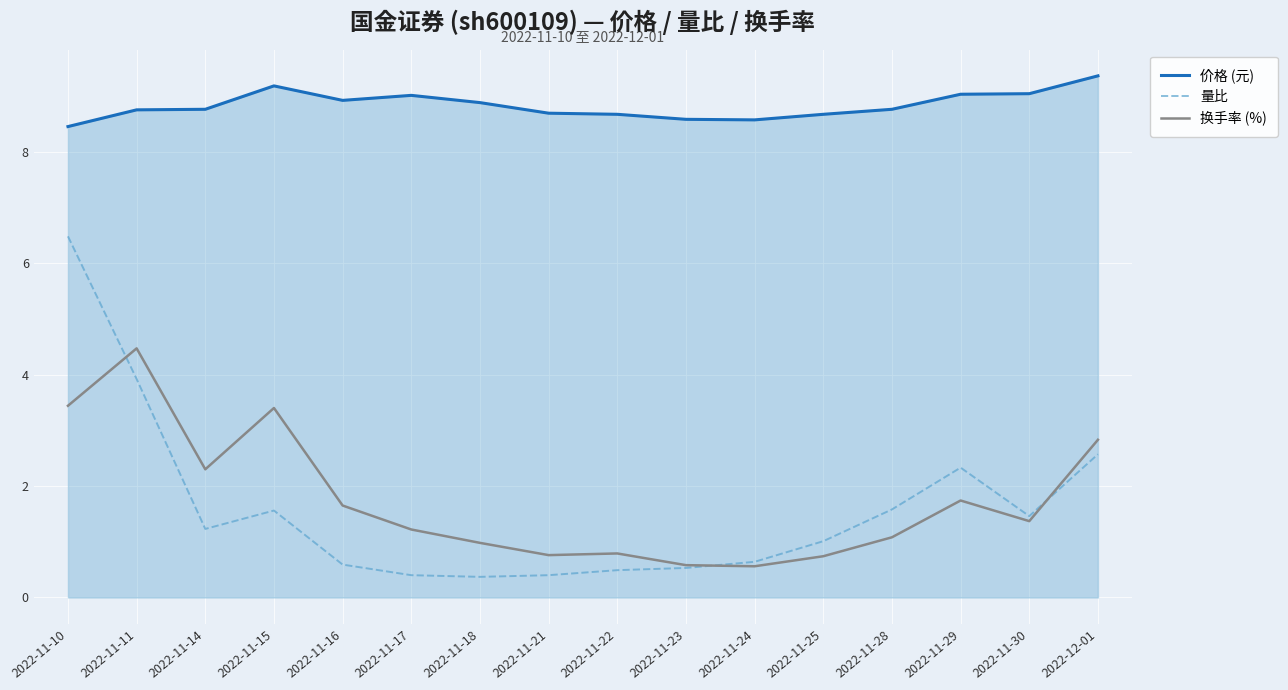

Which series has the largest range (max minus min)?

量比